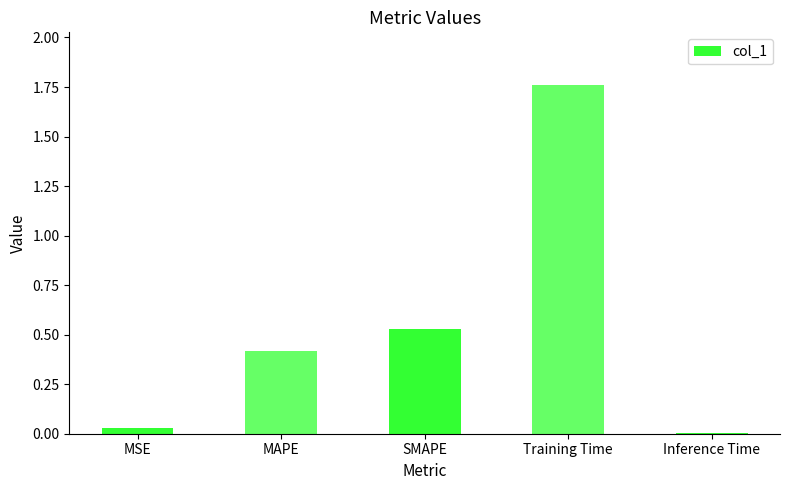

The value at MSE is 0.0. True or false?

True